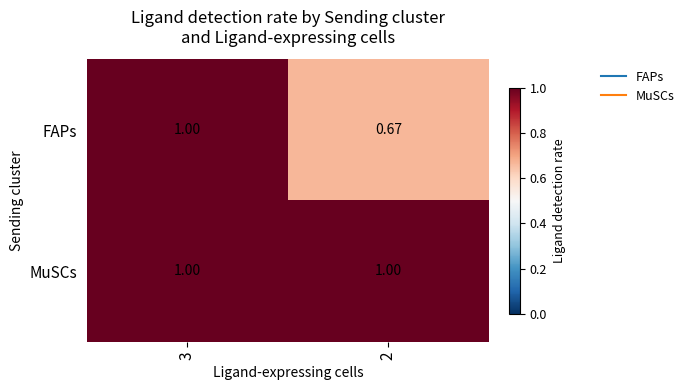

Which category has the lowest value across all series?

2